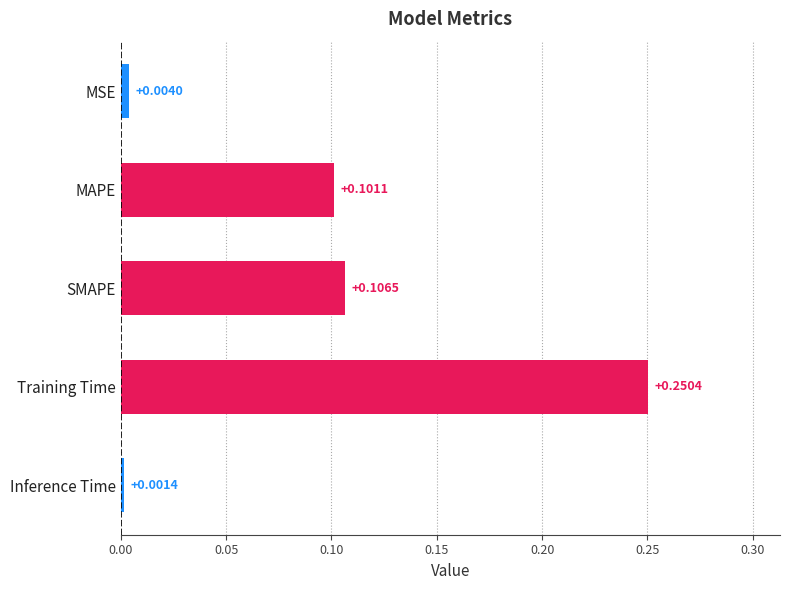

At which category does the chart reach its minimum across all series?

Inference Time